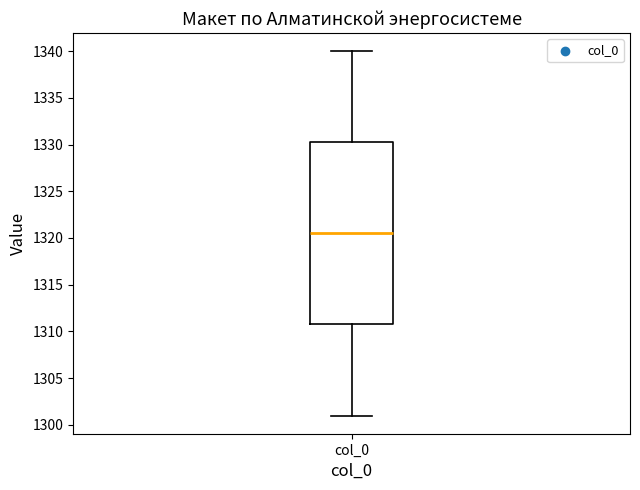

Read this box plot against the y-axis: the position of the median line, the range covered by the box, and the ends of both whiskers. The values are not printed on the chart, so give them approximately, as read against the axis.

median 1320.5, box 1311.0 to 1330.5, whiskers 1301.0 to 1340.0